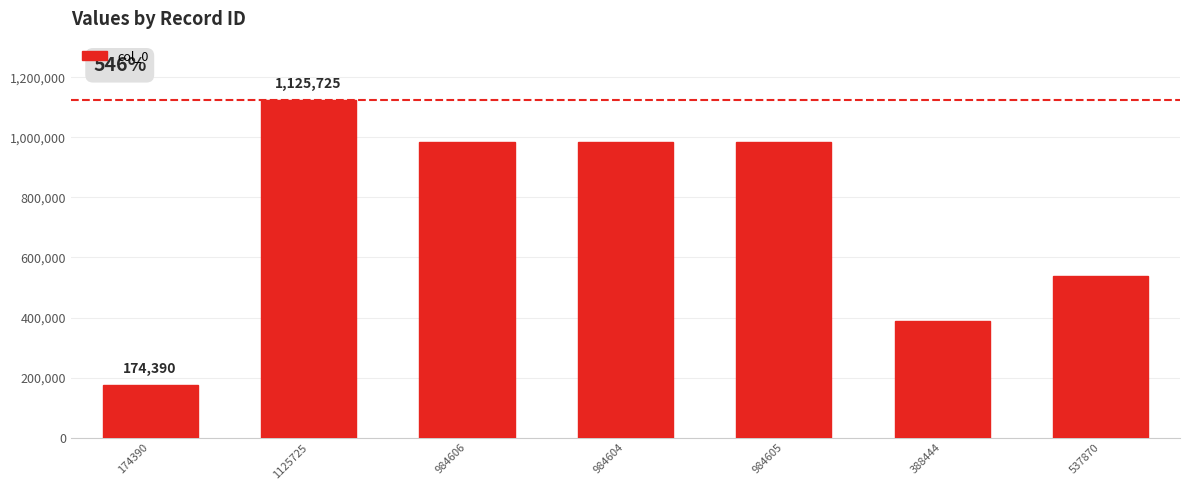

What is the label of the 3rd bar from the left?

984606